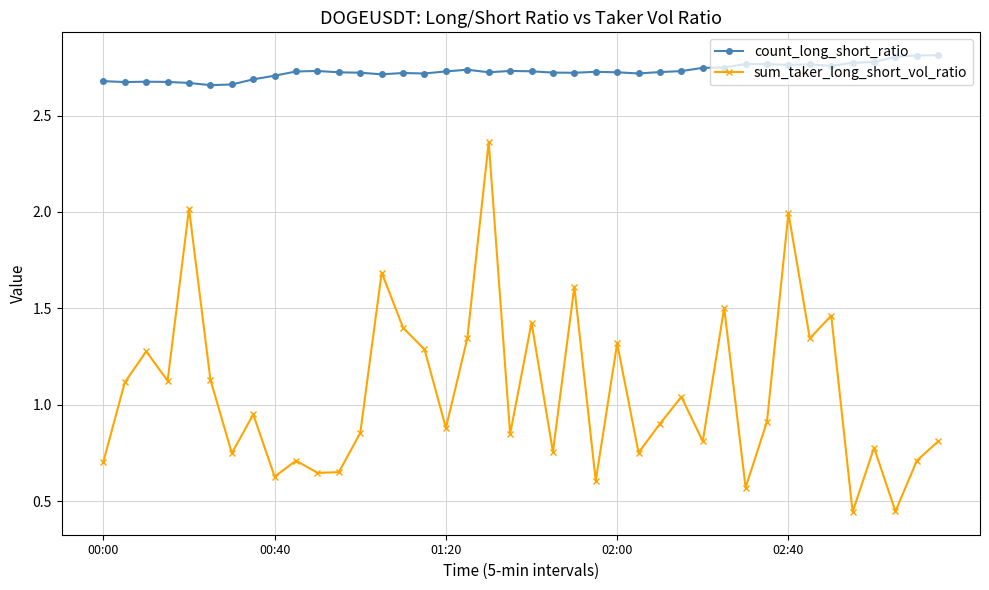

True or false: sum_taker_long_short_vol_ratio and count_long_short_ratio intersect in this chart.

False